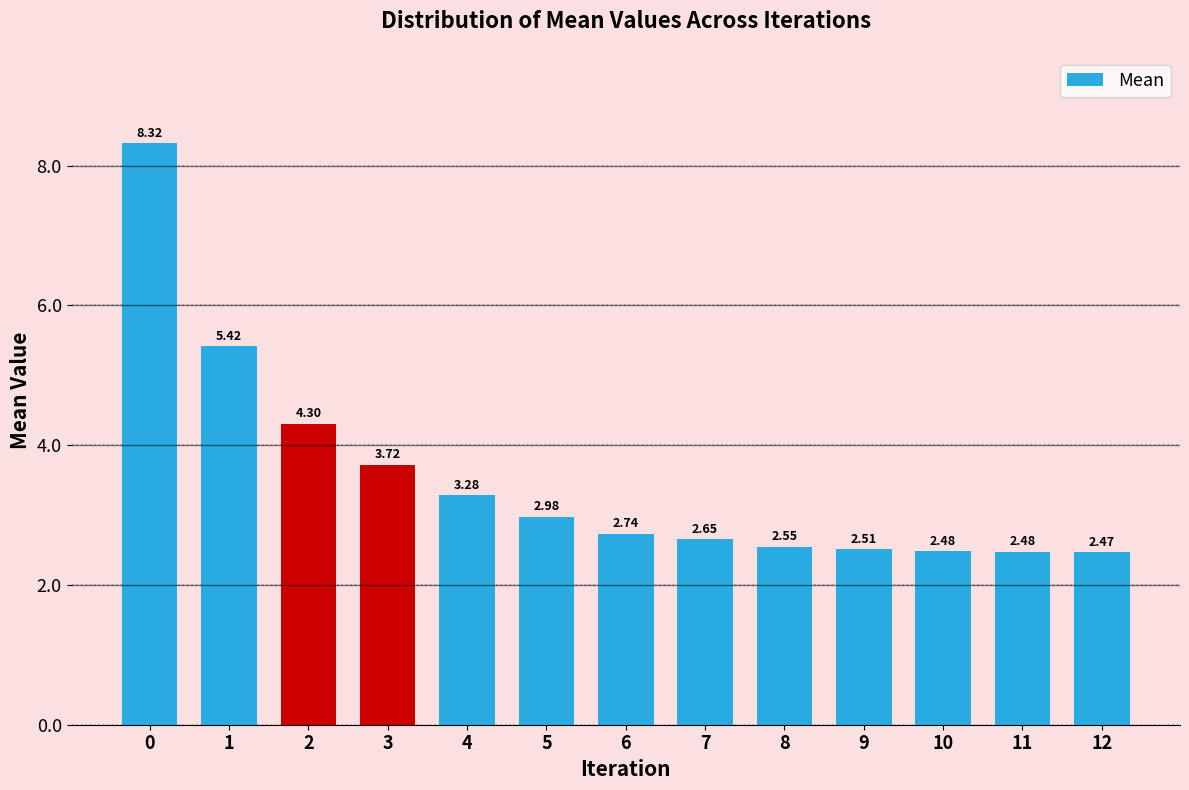

What is the change in value from 5 to 7?

-0.3